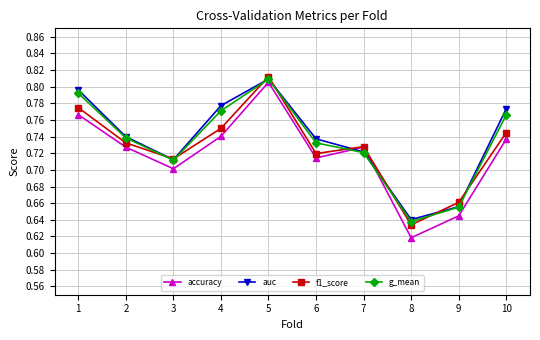

Is it true that f1_score equals 1.1 at 7?

False